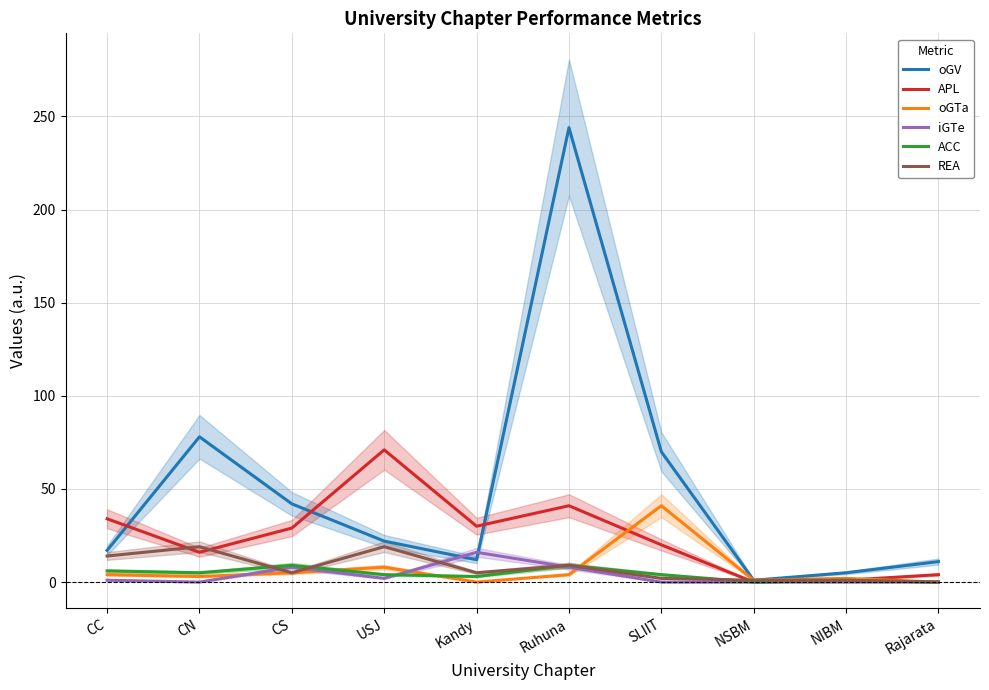

What is the maximum value shown in the chart?

244